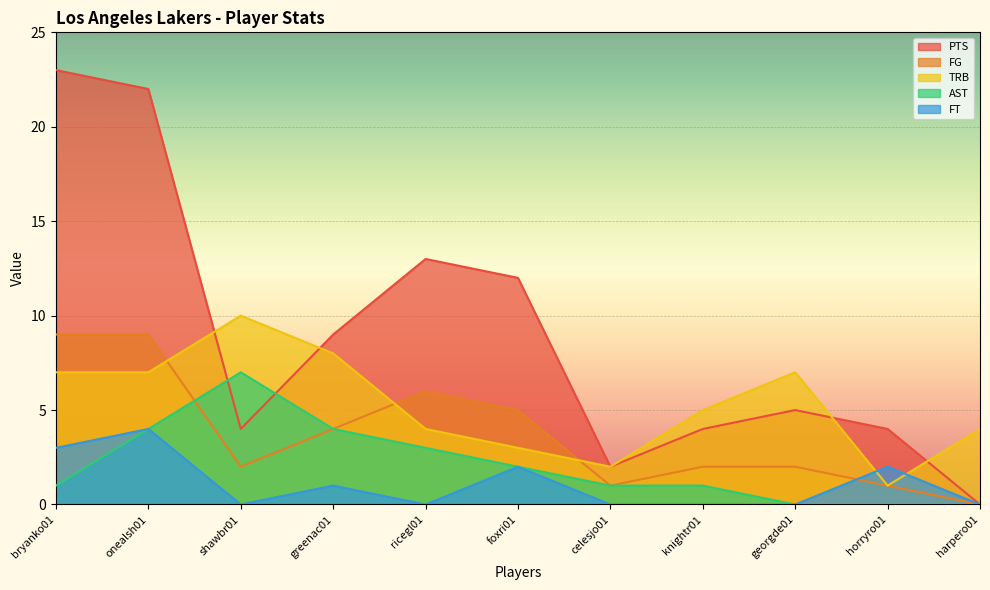

What is the average value of the FG series?

4